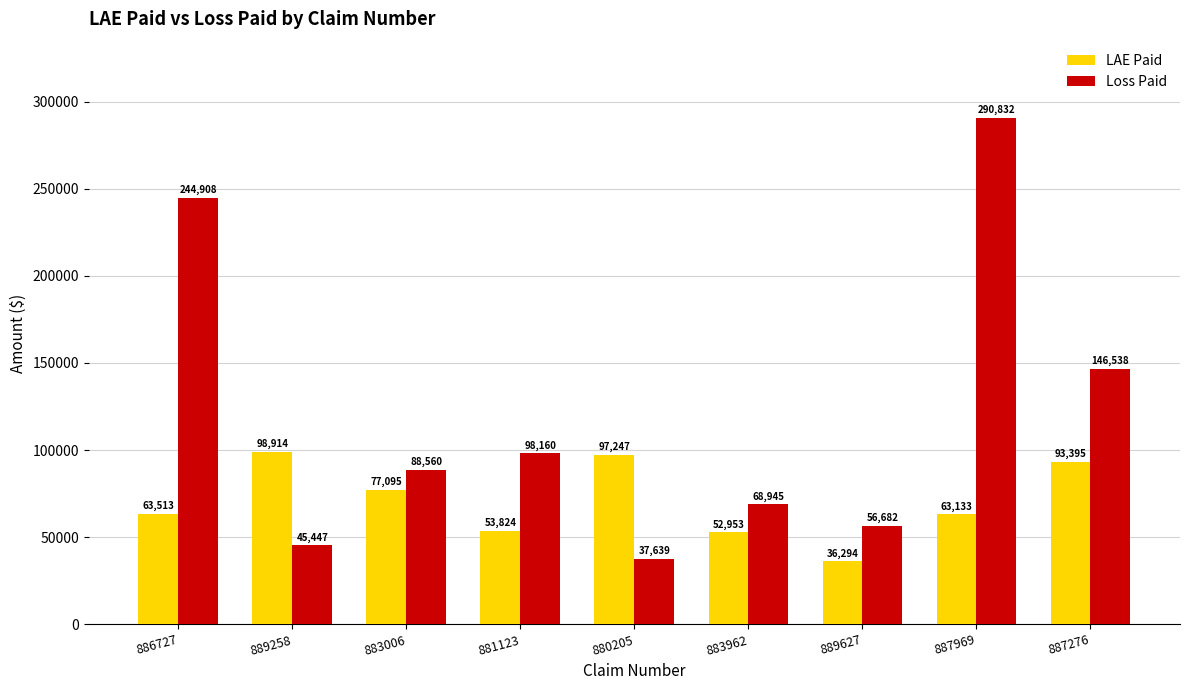

How many groups of bars are there?

9